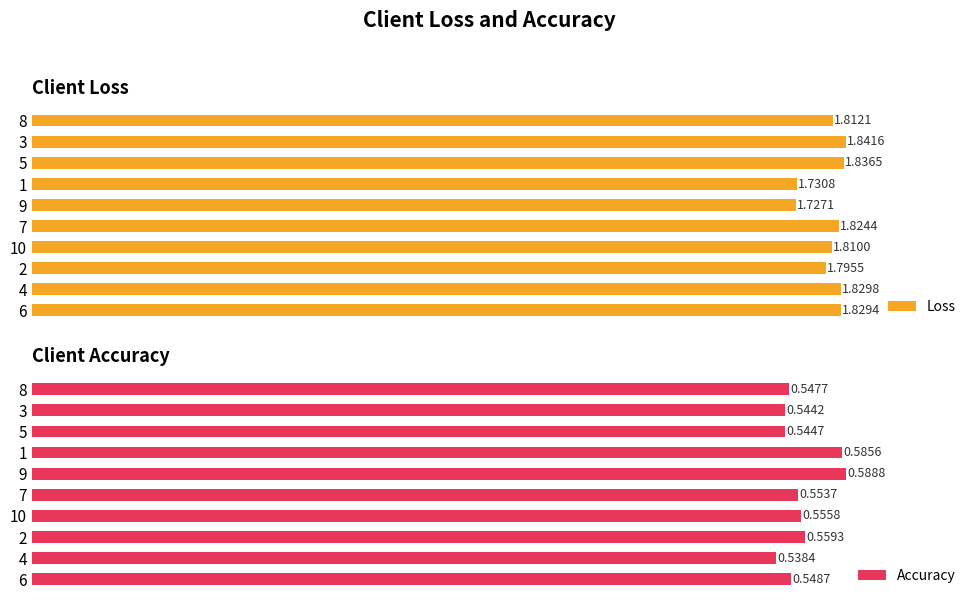

What is the sum of all Loss values?

18.0